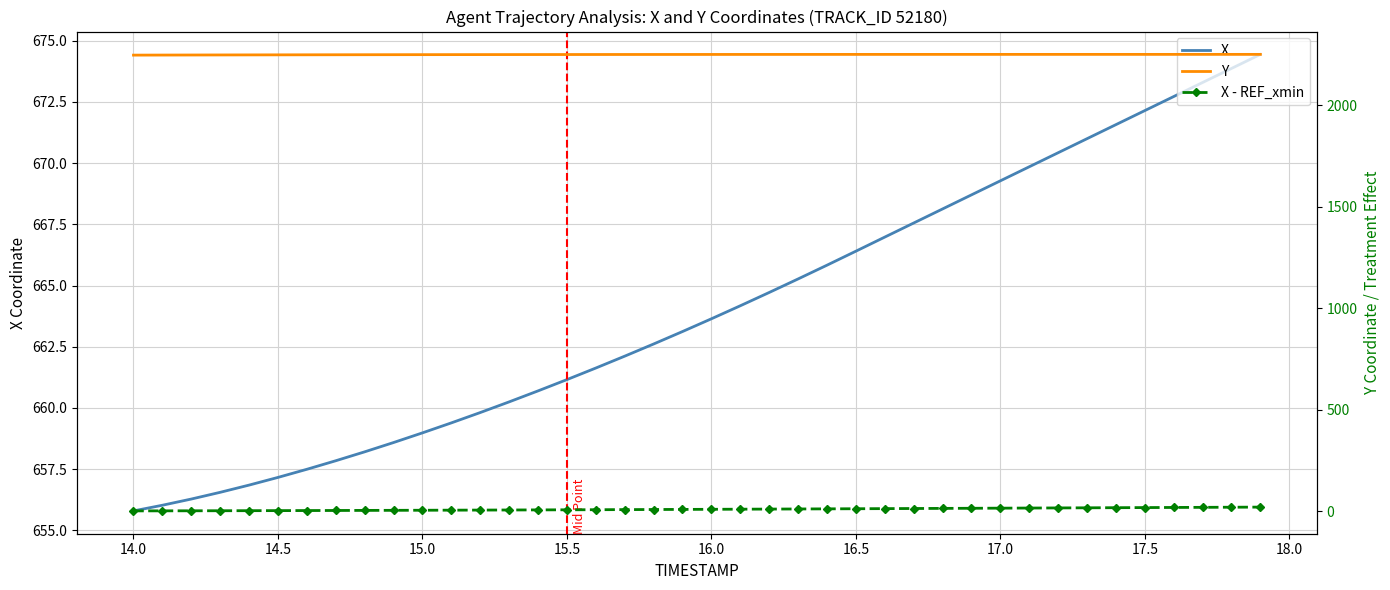

What is the maximum value shown in the chart?

2250.1